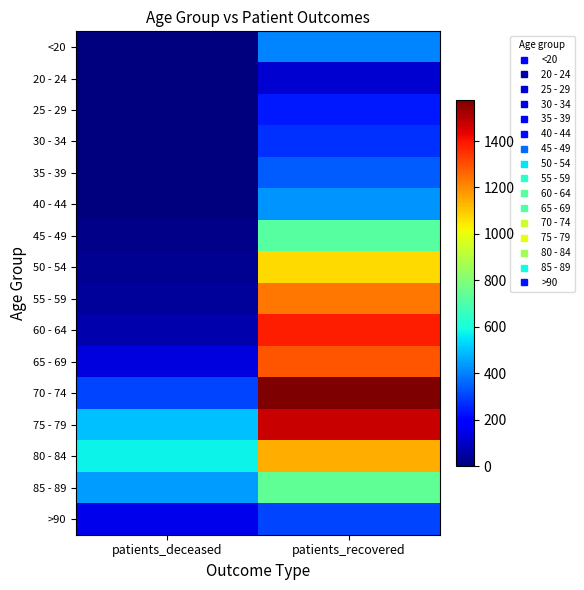

Which has a higher value, patients_deceased or patients_recovered?

patients_recovered